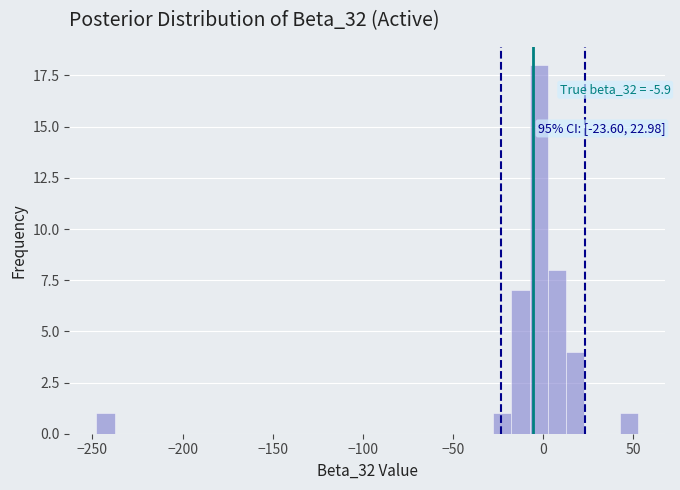

Read against the x-axis, roughly where is the centre of the tallest bar?

-5